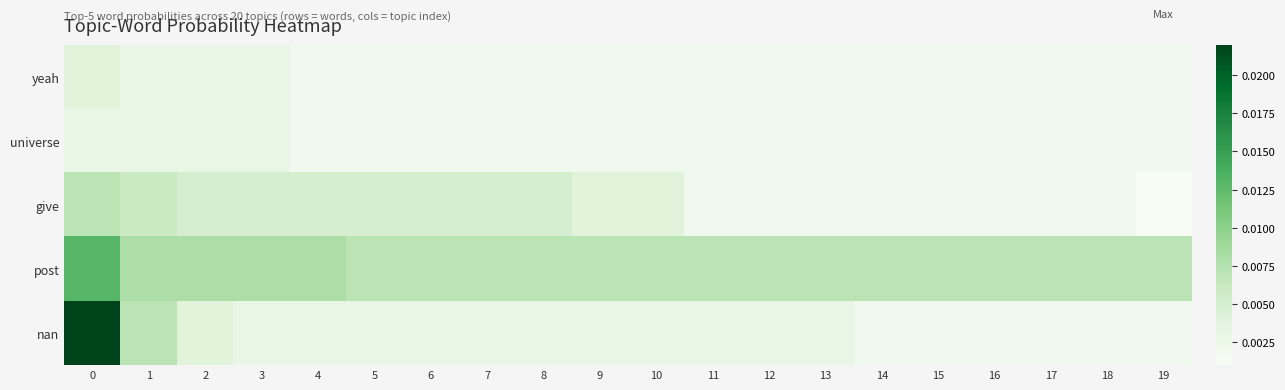

How many data points does each series have?

20